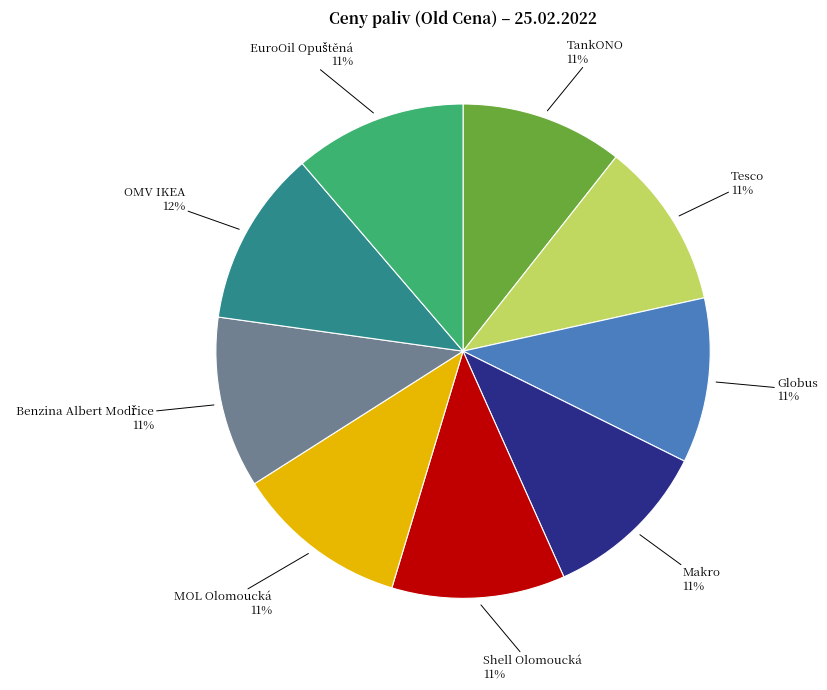

Does any single category account for the majority?

No